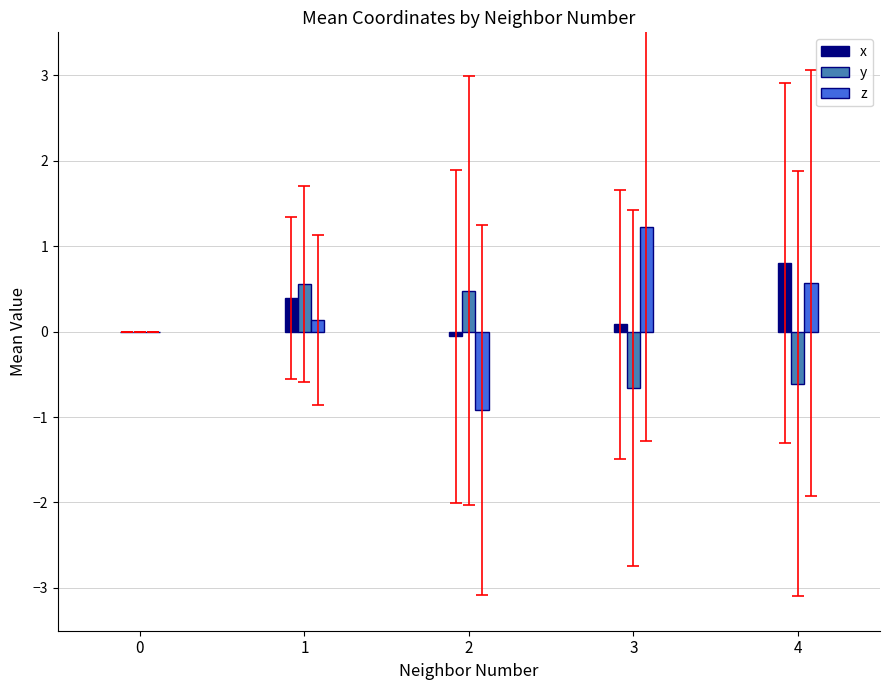

Does the chart contain stacked bars?

No